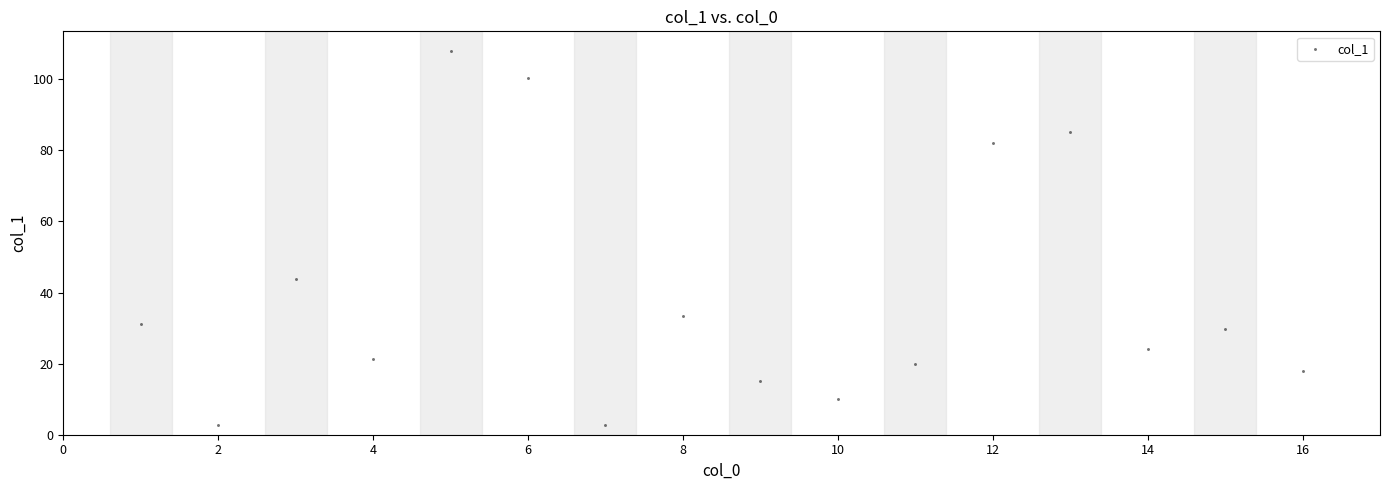

What Y value in the scatter plot is closest to 55?

43.7